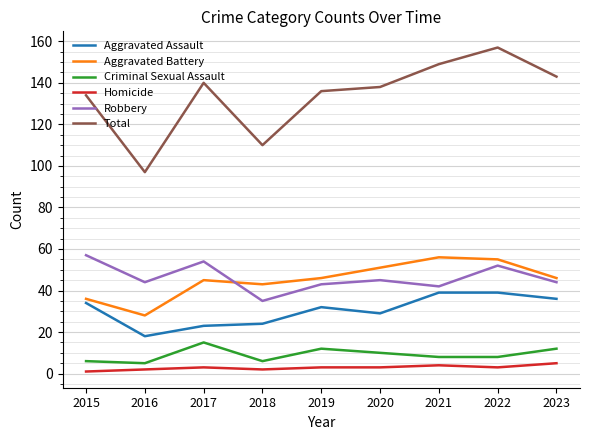

Where is Aggravated Battery nearest to the value 42?

2018